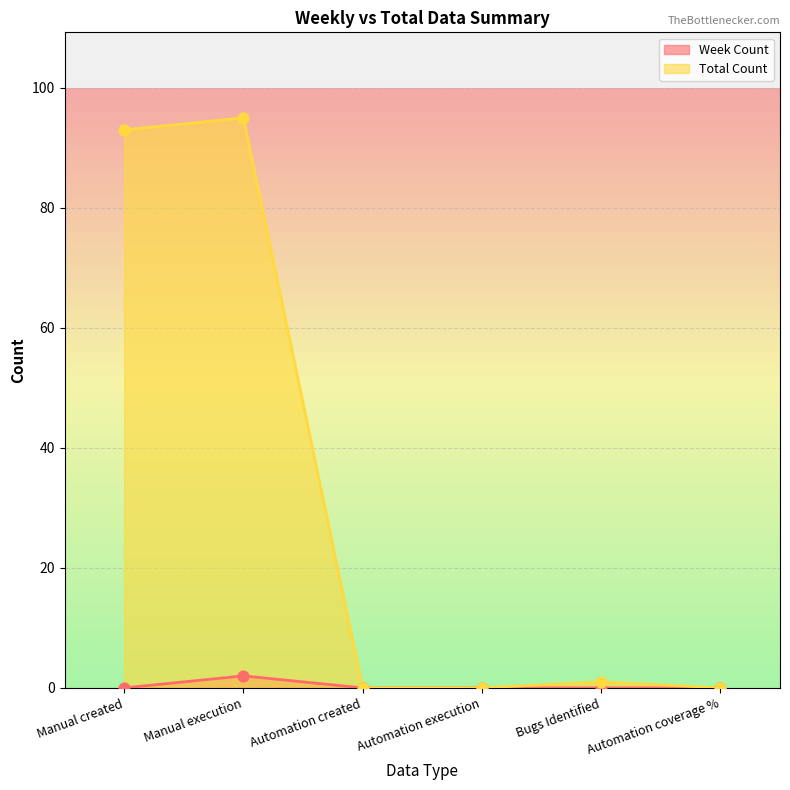

At how many categories does at least one series exceed 40?

2